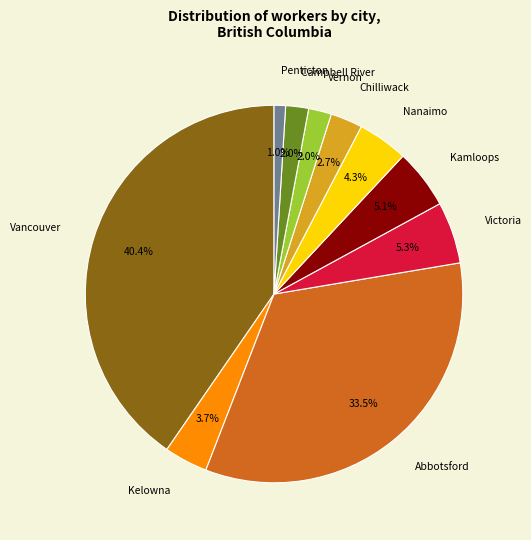

To the nearest percent, what is the difference between the largest and smallest slice percentages?

39%